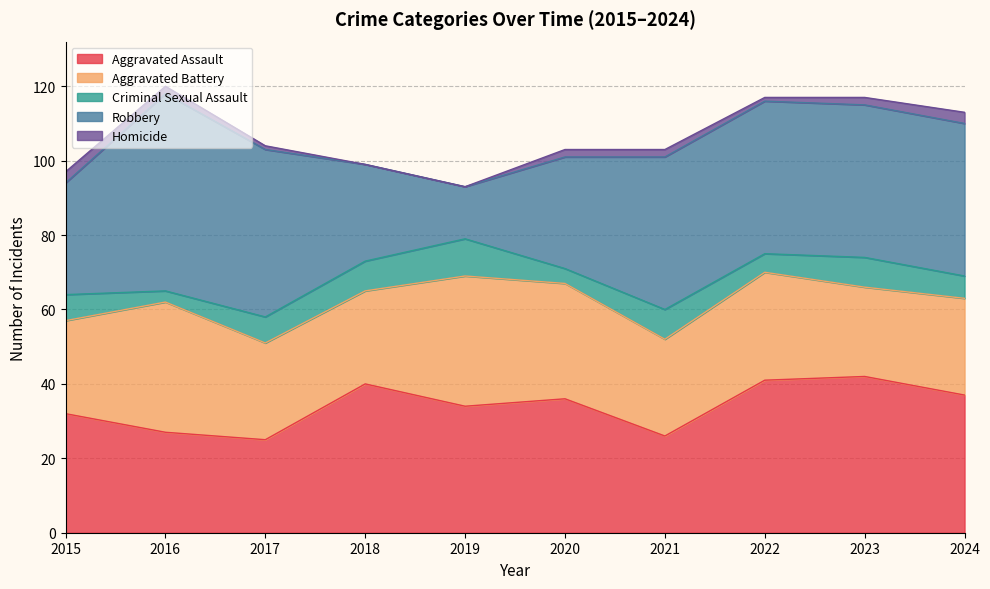

How many data points in Aggravated Battery are above 26?

4